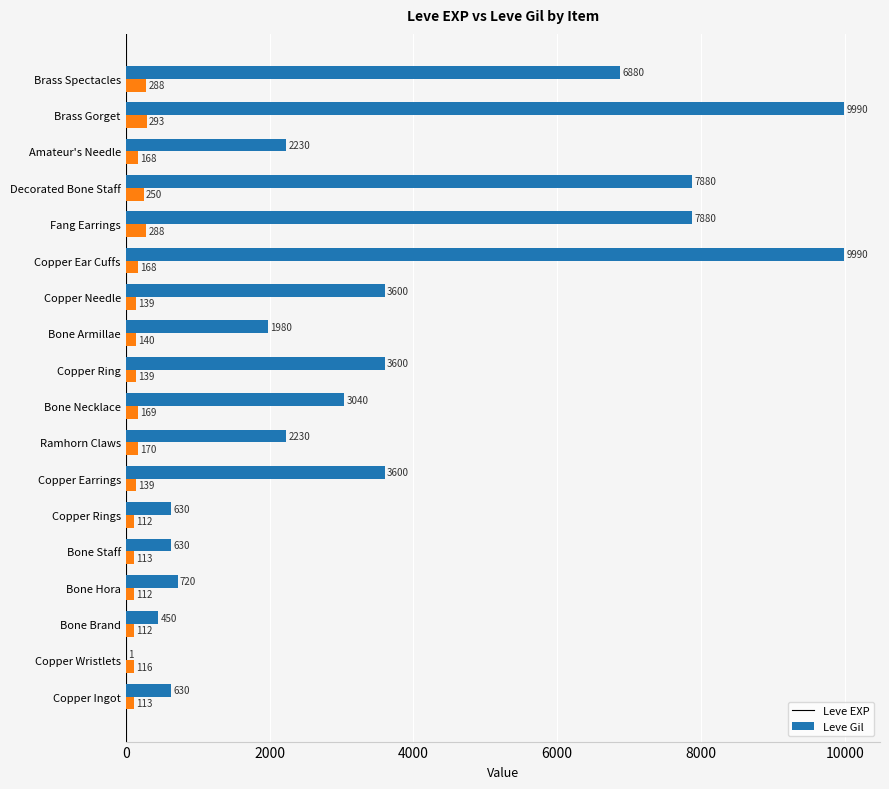

Is the value of Leve Gil at Copper Wristlets greater than the value of Leve EXP at Bone Staff?

No